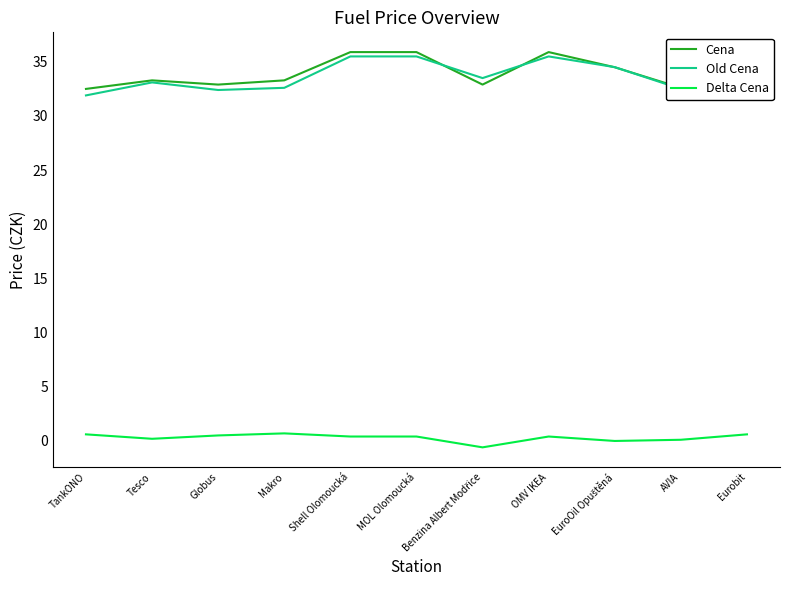

True or false: Delta Cena and Cena intersect in this chart.

False